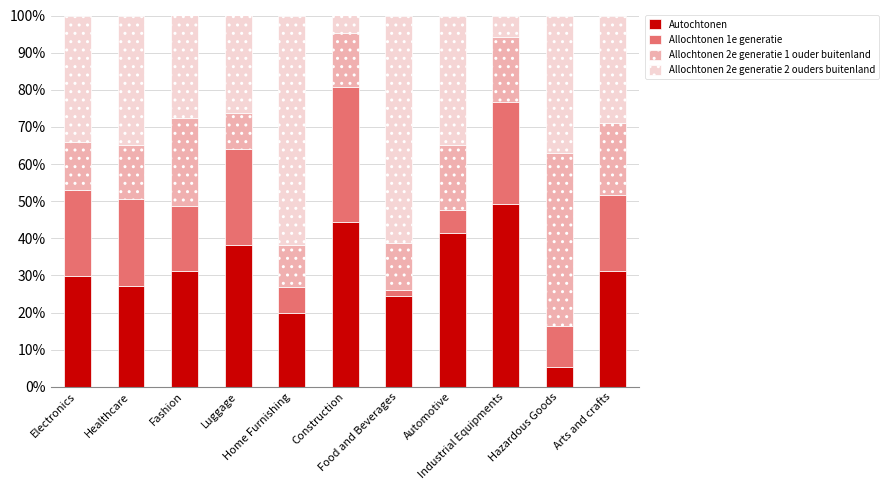

What is the lowest value of the Autochtonen series?

5.3